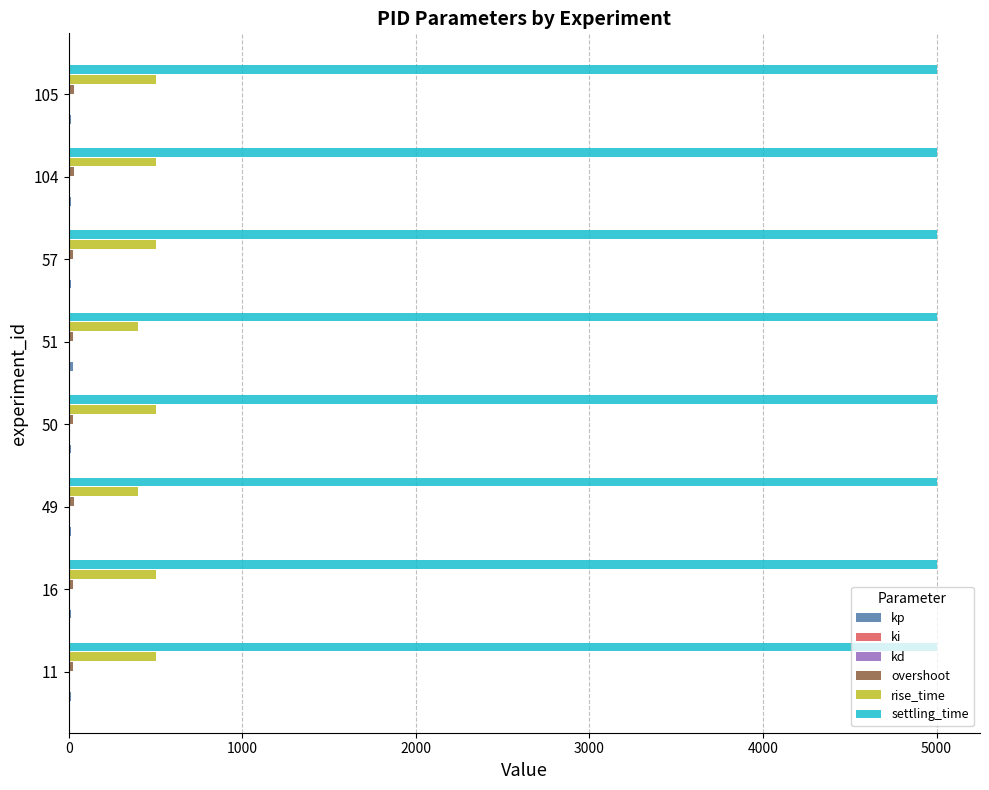

Which series has the largest total across all categories?

settling_time